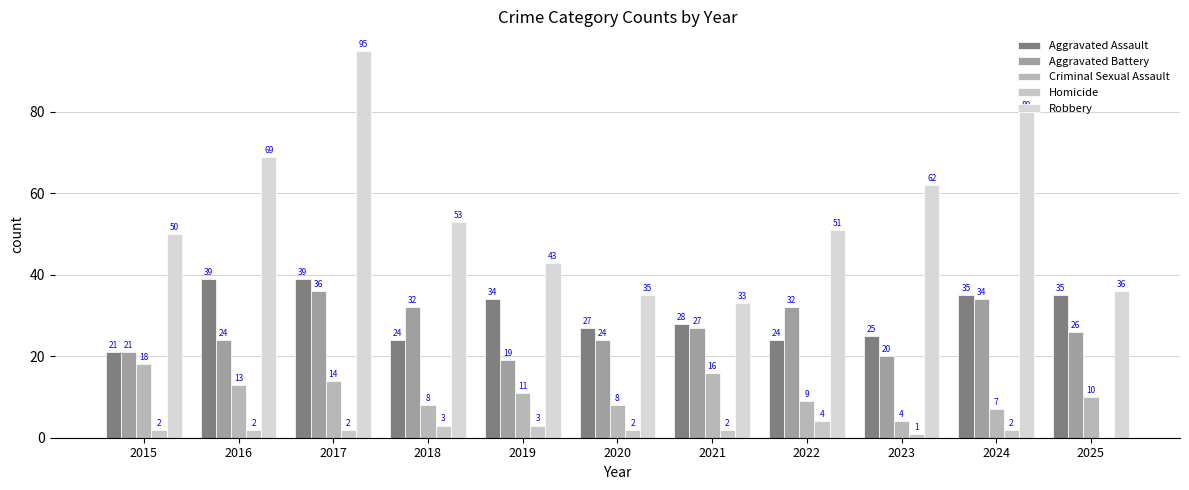

List the series in order of their peak value, highest first.

Robbery, Aggravated Assault, Aggravated Battery, Criminal Sexual Assault, Homicide